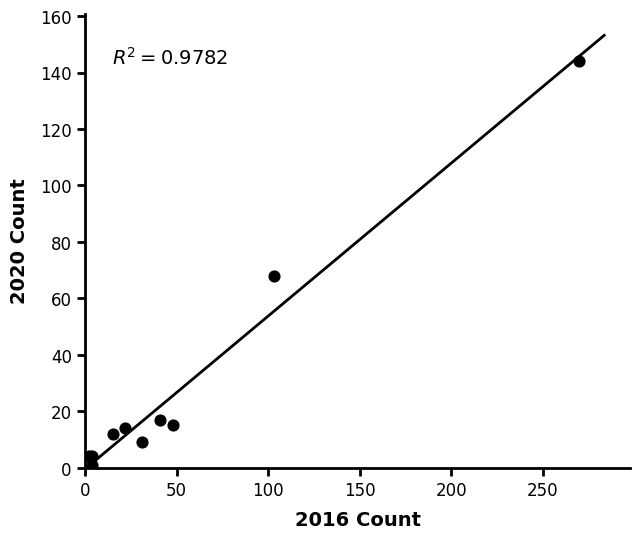

What Y value in the scatter plot is closest to 72?

68